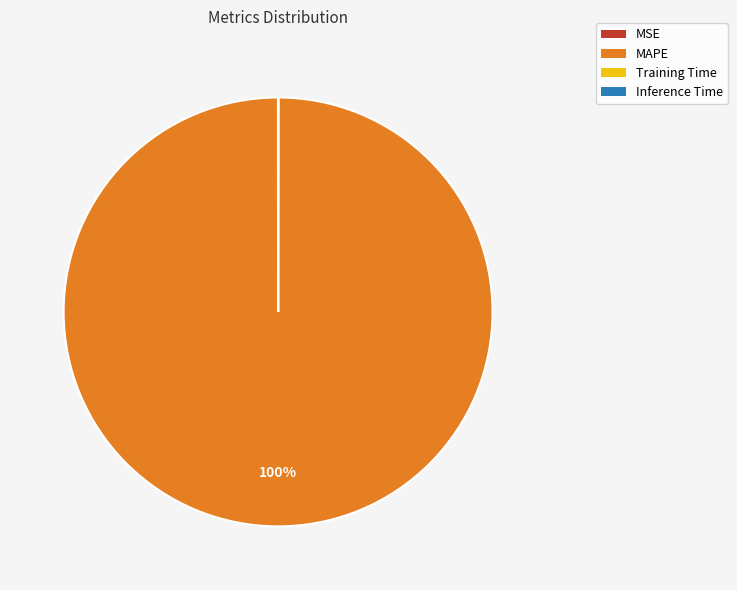

What is the largest slice in the pie chart?

MAPE